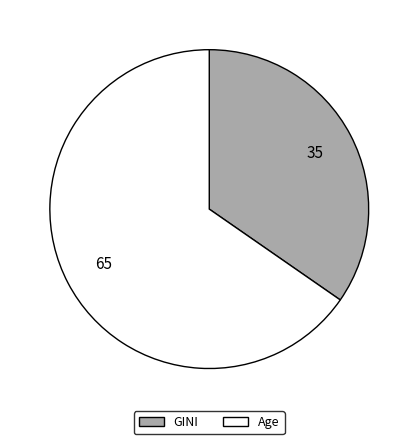

Combined, do GINI and Age account for over 50%?

Yes